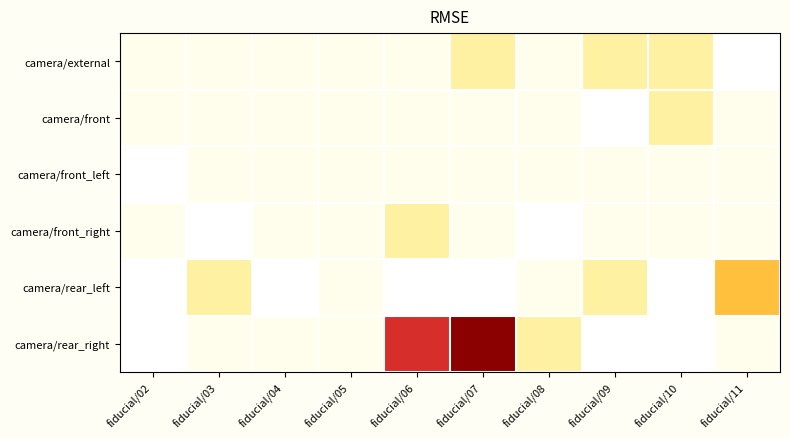

Reading right to left, transcribe all the data shown in this chart.

camera/external: fiducial/11=-1	fiducial/10=1	fiducial/09=1	fiducial/08=0	fiducial/07=1	fiducial/06=0	fiducial/05=0	fiducial/04=0	fiducial/03=0	fiducial/02=0
camera/front: fiducial/11=0	fiducial/10=1	fiducial/09=-1	fiducial/08=0	fiducial/07=0	fiducial/06=0	fiducial/05=0	fiducial/04=0	fiducial/03=0	fiducial/02=0
camera/front_left: fiducial/11=0	fiducial/10=0	fiducial/09=0	fiducial/08=0	fiducial/07=0	fiducial/06=0	fiducial/05=0	fiducial/04=0	fiducial/03=0	fiducial/02=-1
camera/front_right: fiducial/11=0	fiducial/10=0	fiducial/09=0	fiducial/08=-2	fiducial/07=0	fiducial/06=1	fiducial/05=0	fiducial/04=0	fiducial/03=-1	fiducial/02=0
camera/rear_left: fiducial/11=2	fiducial/10=-1	fiducial/09=1	fiducial/08=0	fiducial/07=-2	fiducial/06=-1	fiducial/05=0	fiducial/04=-1	fiducial/03=1	fiducial/02=-1
camera/rear_right: fiducial/11=0	fiducial/10=-1	fiducial/09=-2	fiducial/08=1	fiducial/07=5	fiducial/06=4	fiducial/05=0	fiducial/04=0	fiducial/03=0	fiducial/02=-1